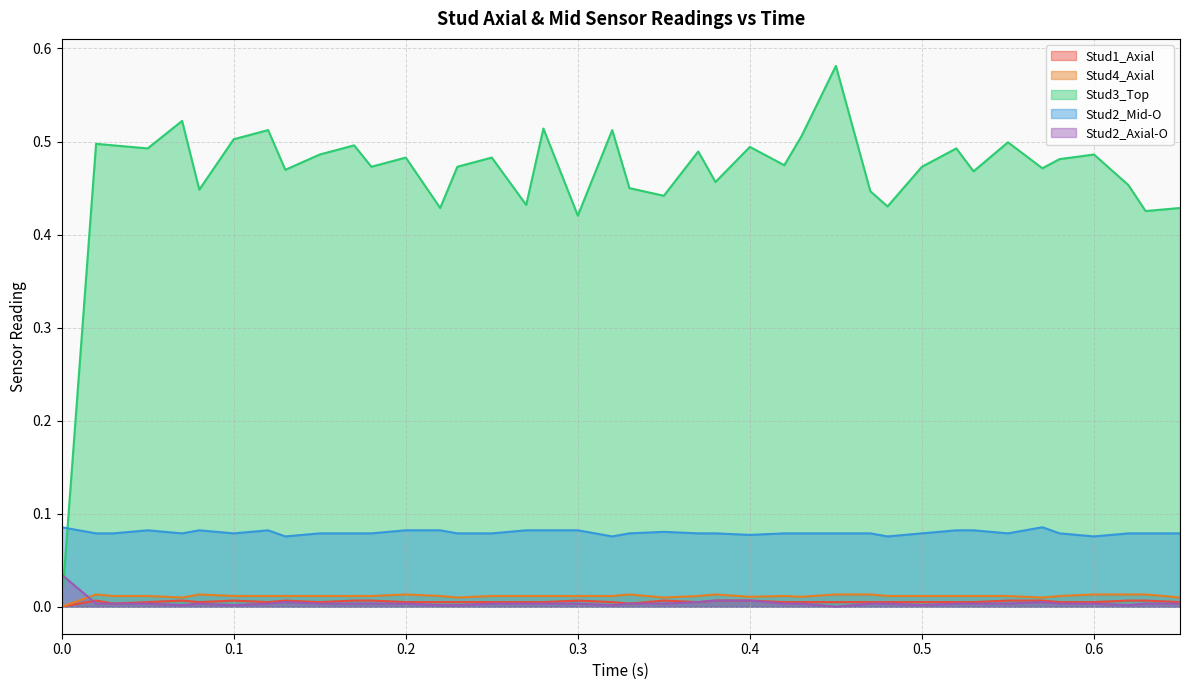

List the labels in order of Stud2_Axial-O value, smallest first.

0.45, 0.07, 0.1, 0.22, 0.23, 0.32, 0.5, 0.62, 0.02, 0.03, 0.05, 0.08, 0.12, 0.15, 0.17, 0.18, 0.2, 0.25, 0.27, 0.28, 0.3, 0.33, 0.35, 0.42, 0.43, 0.47, 0.48, 0.52, 0.53, 0.55, 0.58, 0.6, 0.63, 0.65, 0.13, 0.37, 0.57, 0.38, 0.4, 0.0